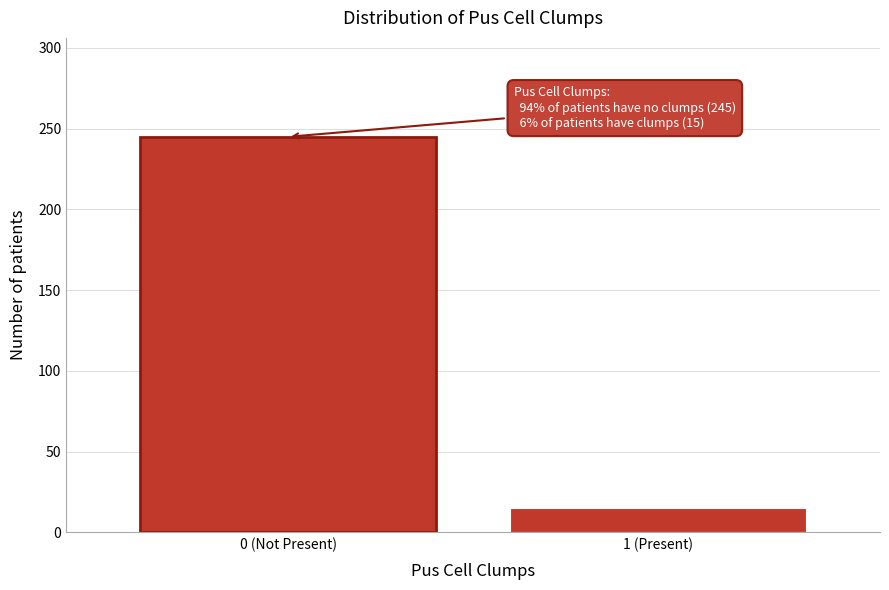

Reading right to left, transcribe all the data shown in this chart.

1 (Present)=15	0 (Not Present)=245